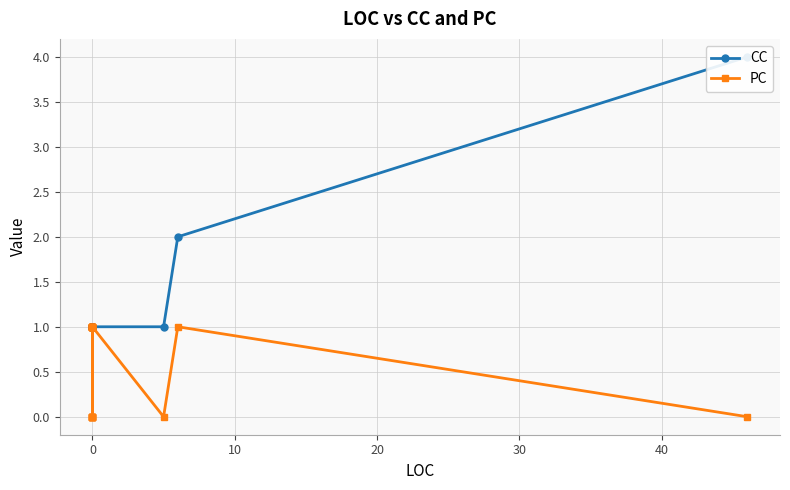

True or false: PC and CC cross at least once.

False